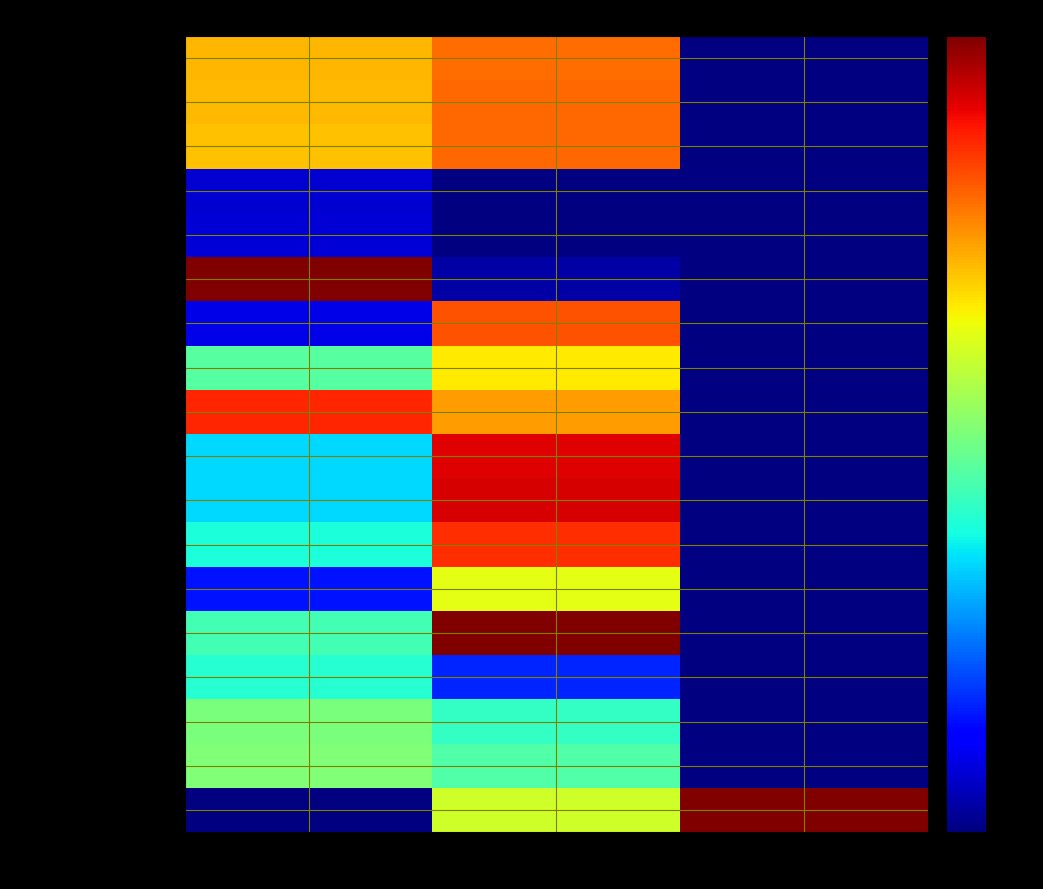

At how many categories does at least one series exceed 10?

3